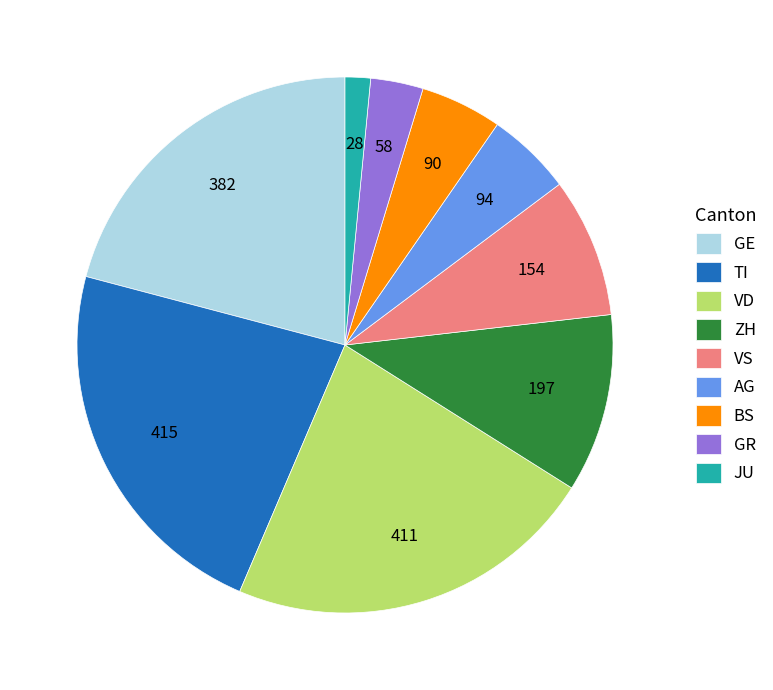

How many slices are in this pie chart?

9